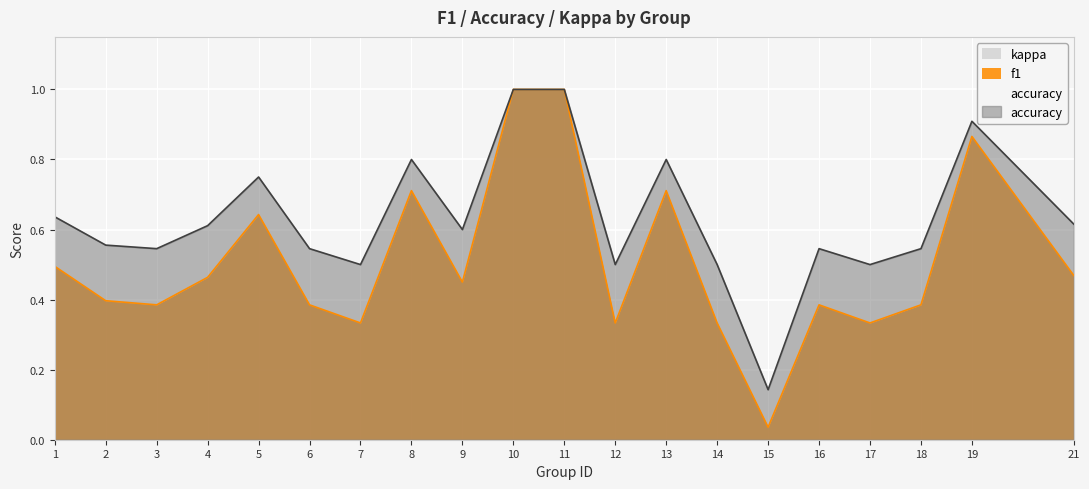

At which label is accuracy closest to 0?

15